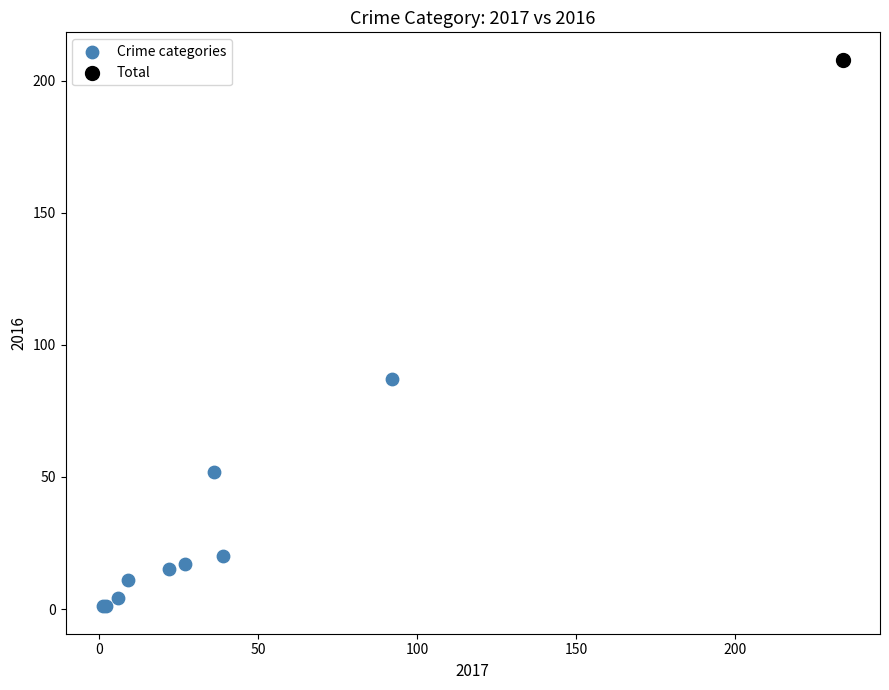

What are all the series names shown in the legend?

Crime categories, Total